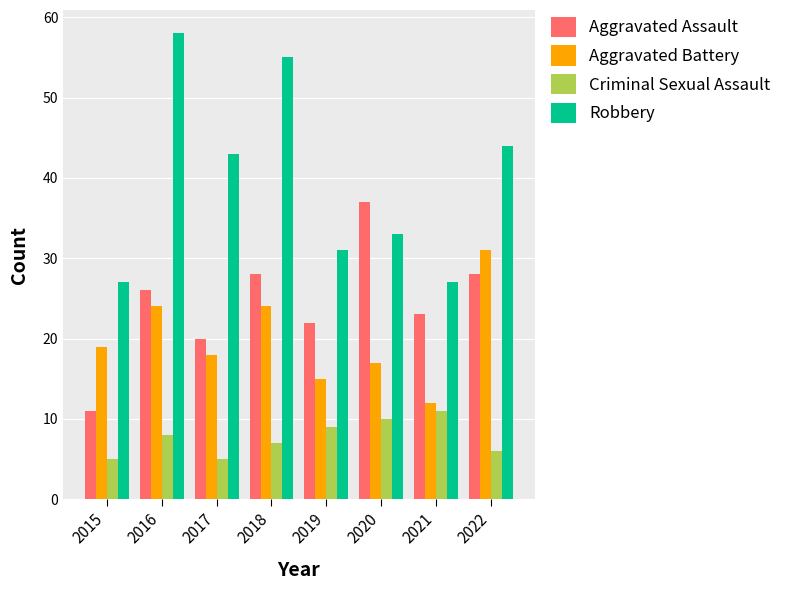

How many categories are shown in the chart?

8